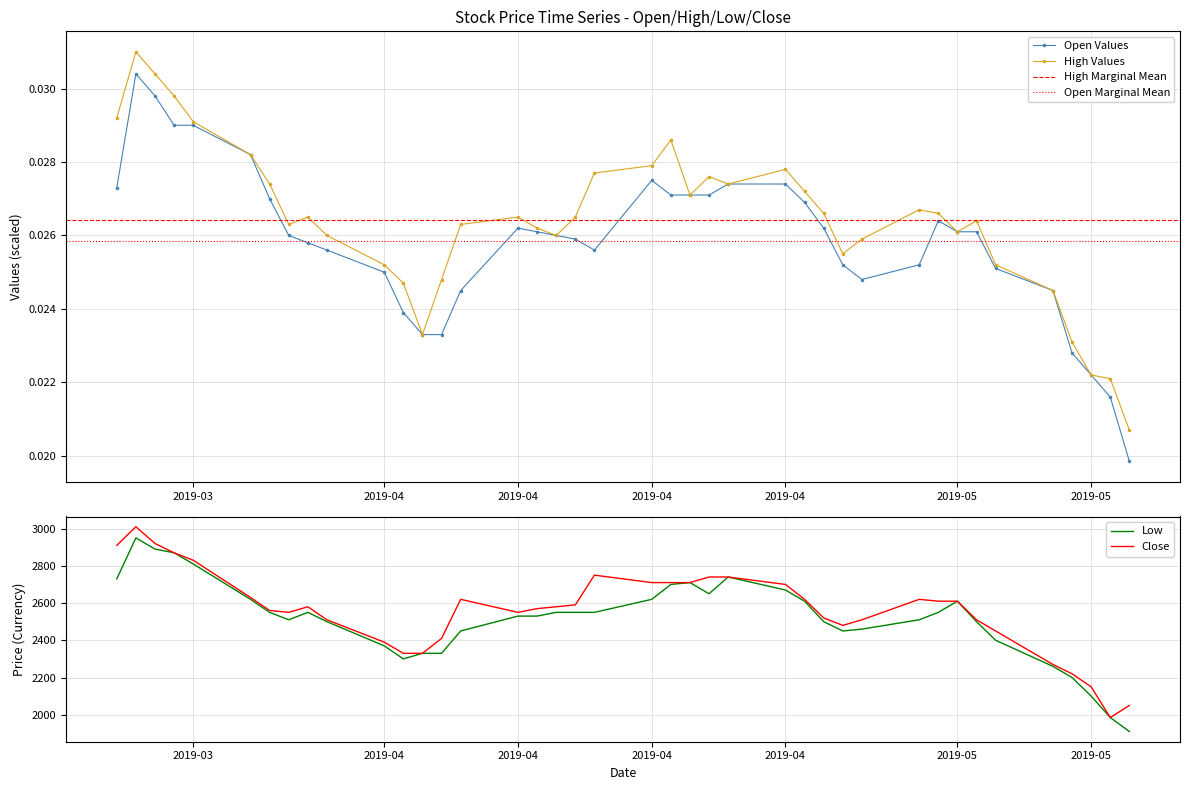

The Close series shows 3432.8 at 26. True or false?

False